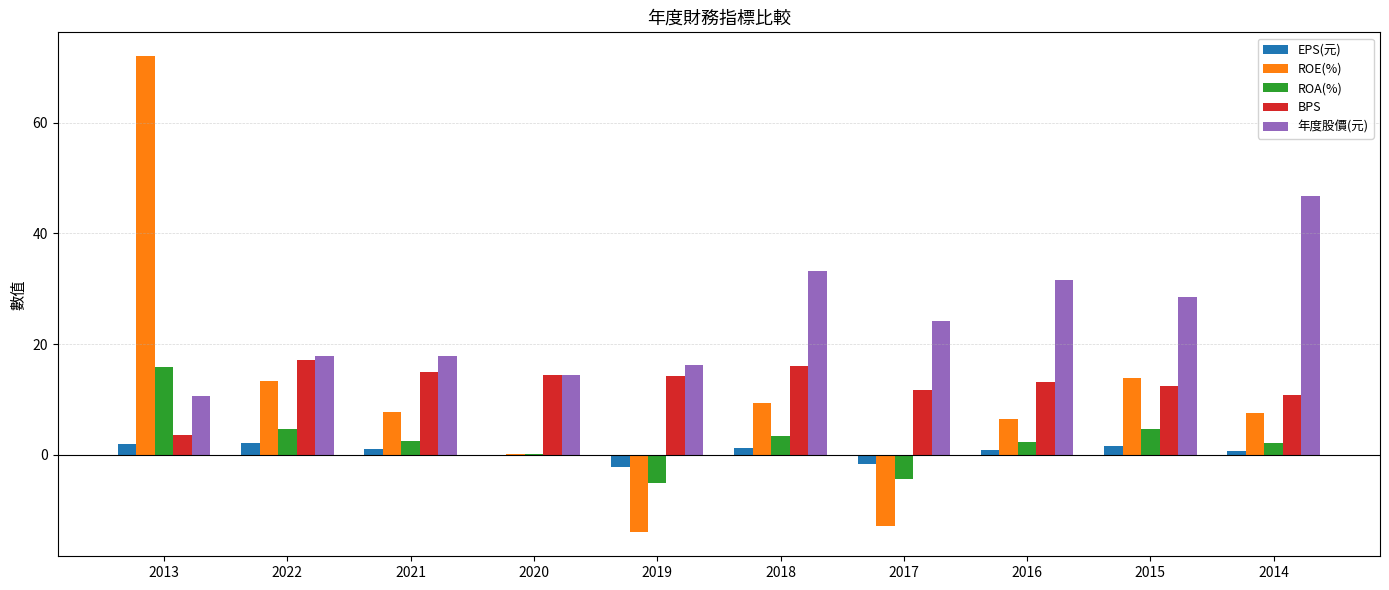

Which series has the largest total across all categories?

年度股價(元)